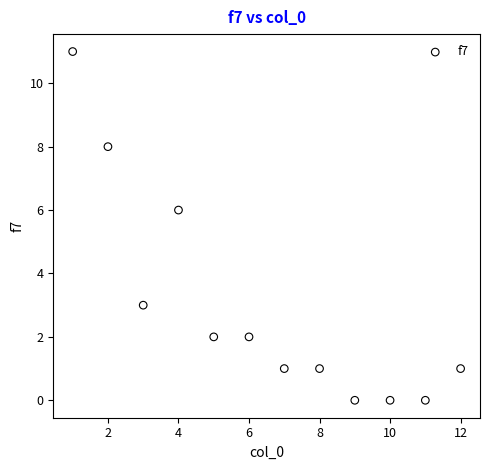

What is the average Y value?

3